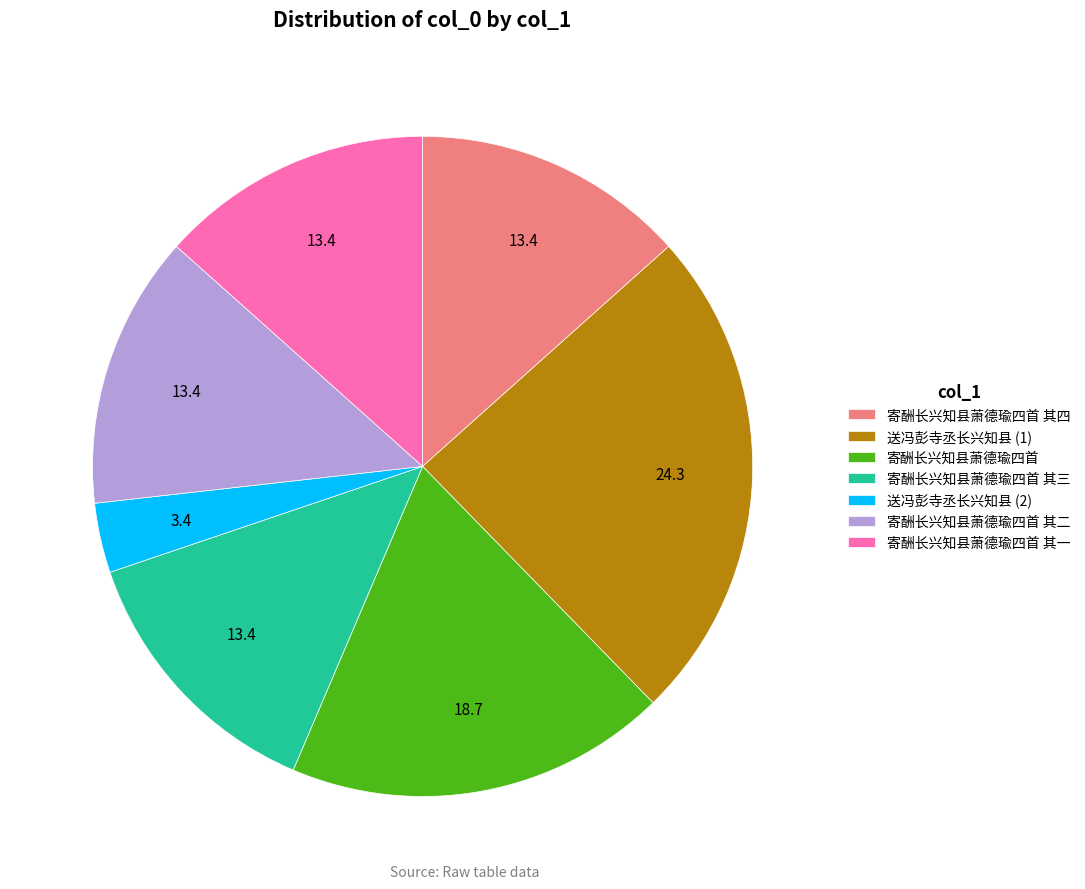

Is there any slice that represents more than half of the pie?

No